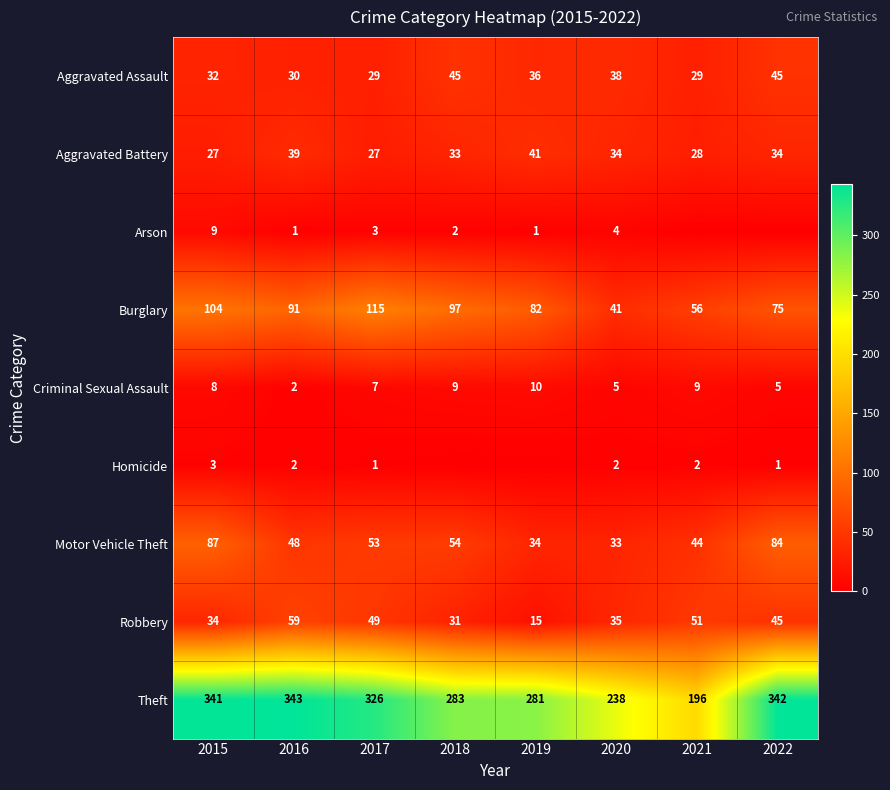

What is the sum of the Homicide values at 2020 and 2016?

4